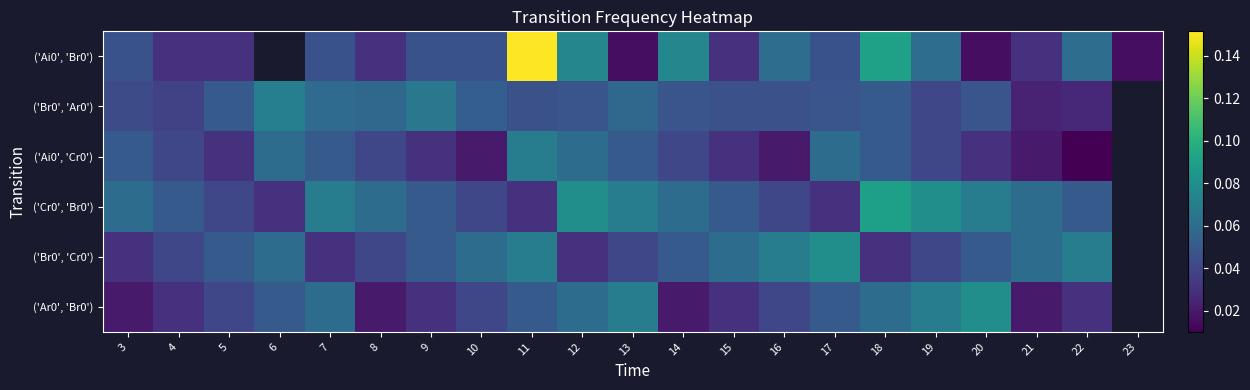

Which has a higher value, 9 or 13?

9